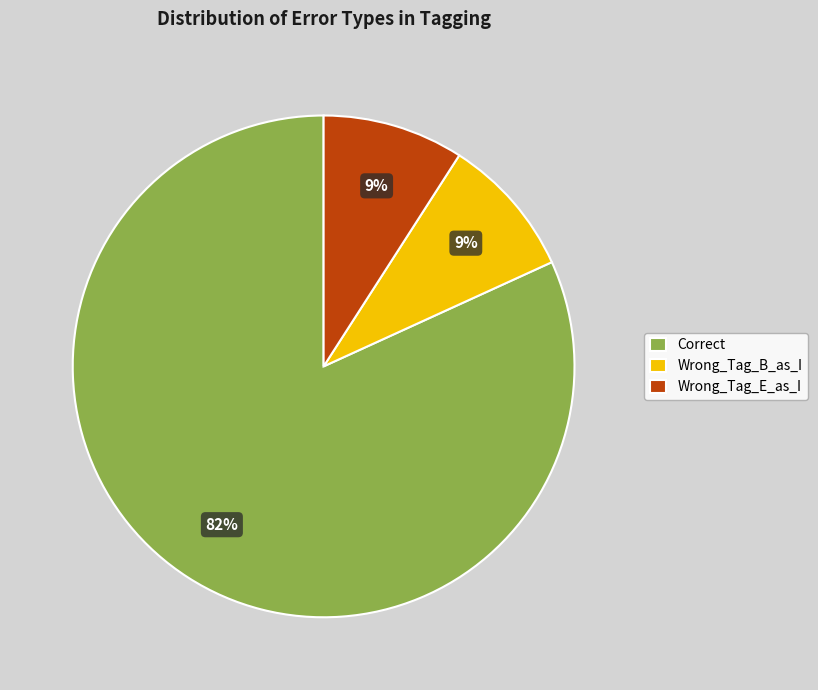

What percentage is the Correct slice, to the nearest percent?

82%